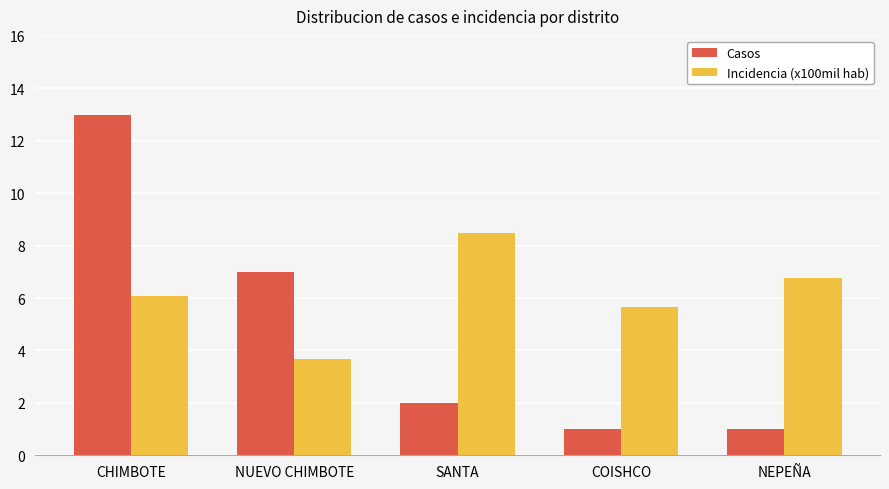

Reading right to left, extract all data points from this chart.

Casos: NEPEÑA=1.0	COISHCO=1.0	SANTA=2.0	NUEVO CHIMBOTE=7.0	CHIMBOTE=13.0
Incidencia (x100mil hab): NEPEÑA=6.8	COISHCO=5.7	SANTA=8.5	NUEVO CHIMBOTE=3.7	CHIMBOTE=6.1